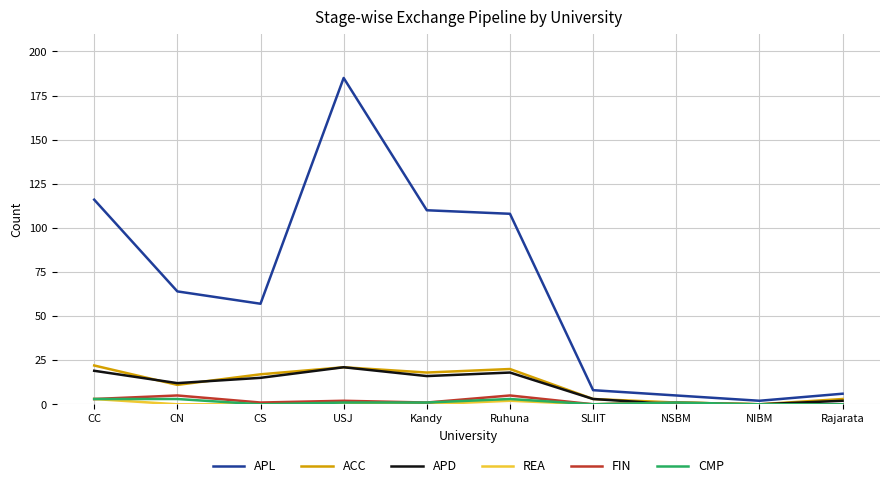

Reading left to right, transcribe all the data shown in this chart.

APL: CC=116	CN=64	CS=57	USJ=185	Kandy=110	Ruhuna=108	SLIIT=8	NSBM=5	NIBM=2	Rajarata=6
ACC: CC=22	CN=11	CS=17	USJ=21	Kandy=18	Ruhuna=20	SLIIT=3	NSBM=1	NIBM=0	Rajarata=3
APD: CC=19	CN=12	CS=15	USJ=21	Kandy=16	Ruhuna=18	SLIIT=3	NSBM=0	NIBM=0	Rajarata=2
REA: CC=3	CN=0	CS=0	USJ=1	Kandy=0	Ruhuna=2	SLIIT=0	NSBM=1	NIBM=0	Rajarata=0
FIN: CC=3	CN=5	CS=1	USJ=2	Kandy=1	Ruhuna=5	SLIIT=0	NSBM=1	NIBM=0	Rajarata=0
CMP: CC=3	CN=3	CS=0	USJ=1	Kandy=1	Ruhuna=3	SLIIT=0	NSBM=1	NIBM=0	Rajarata=0